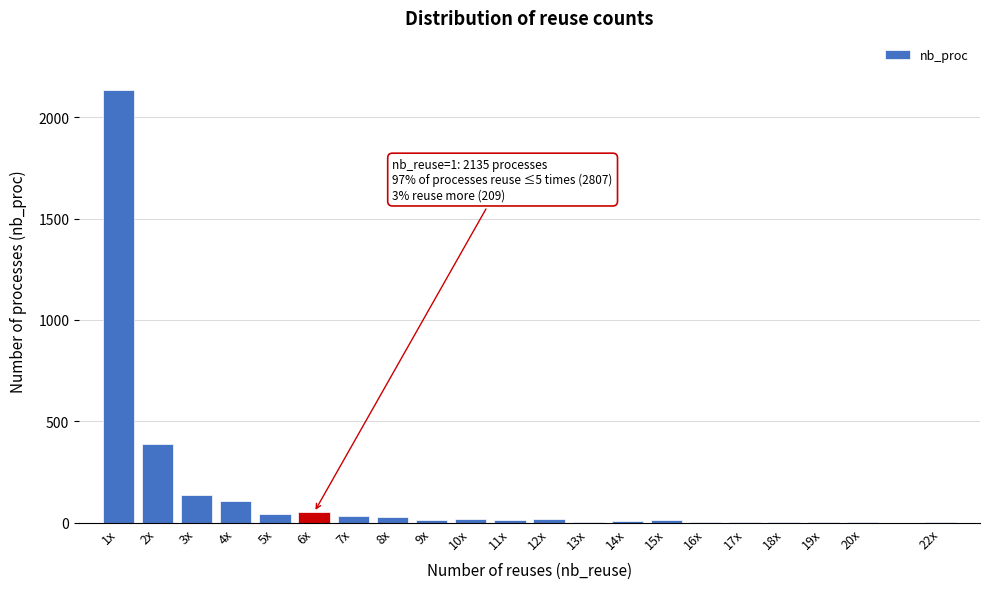

What is the maximum value shown in the chart?

2135